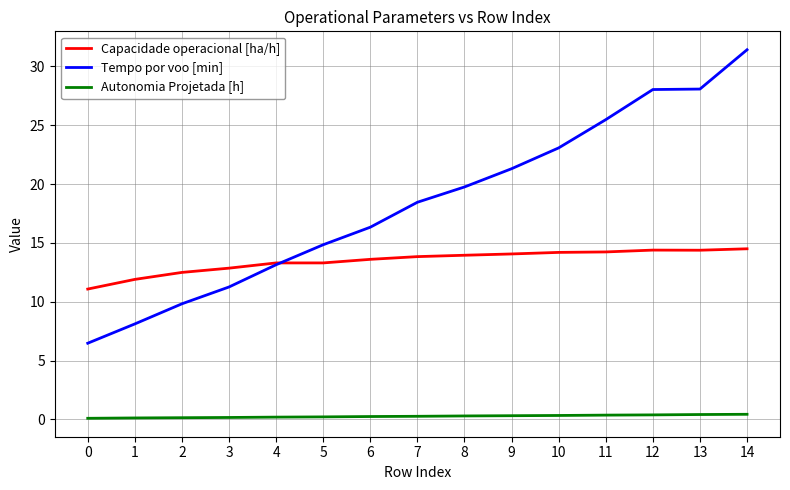

True or false: Tempo por voo [min] has more than 2 interior local peaks.

False